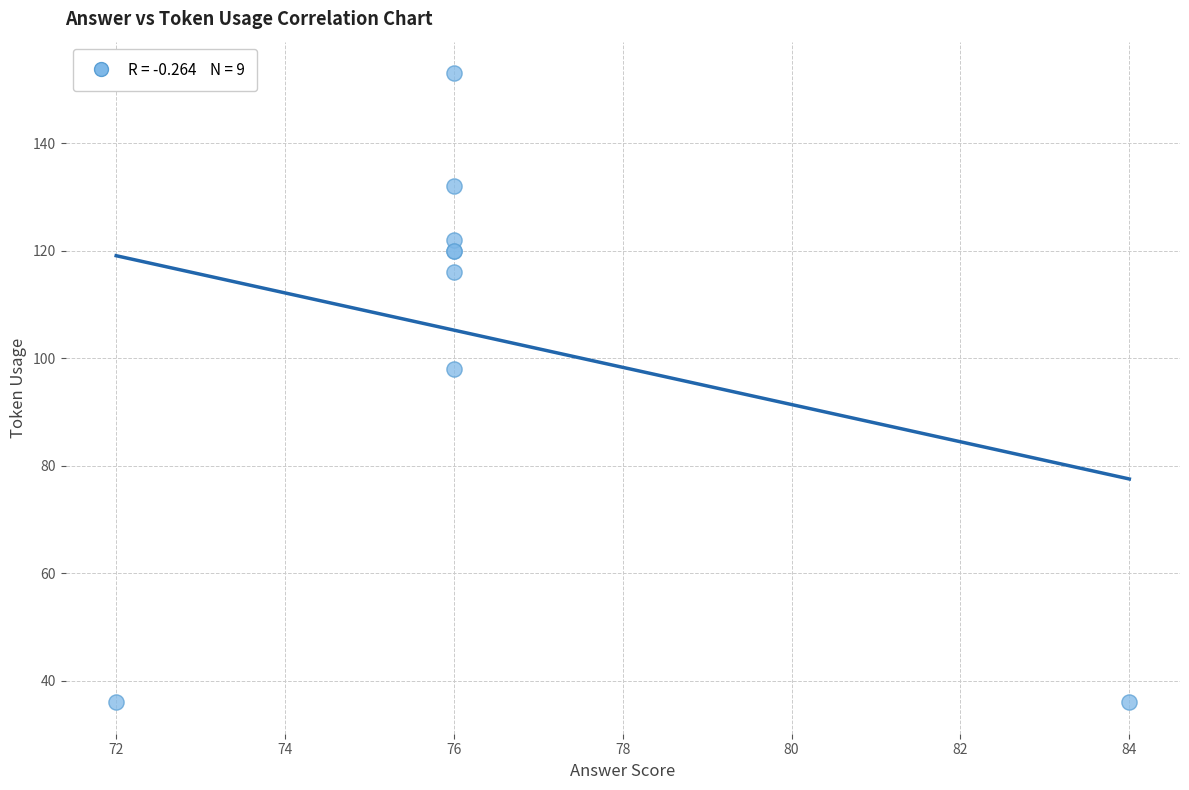

What Y value in the scatter plot is closest to 94?

98